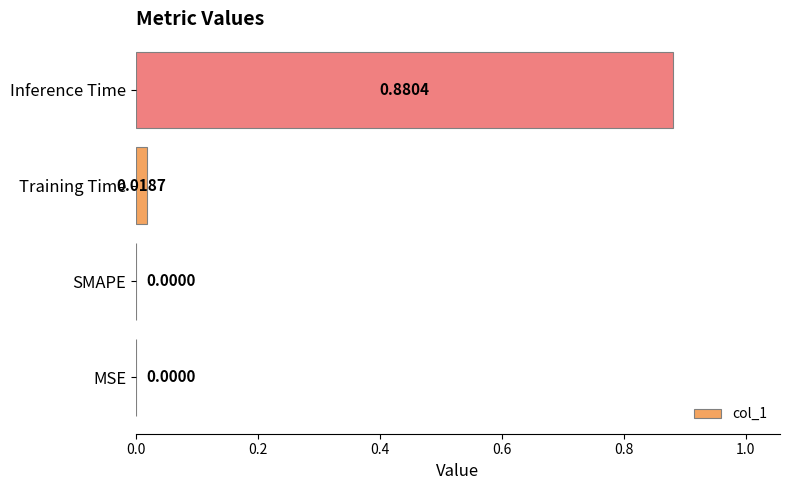

At which category does the chart reach its peak across all series?

Inference Time